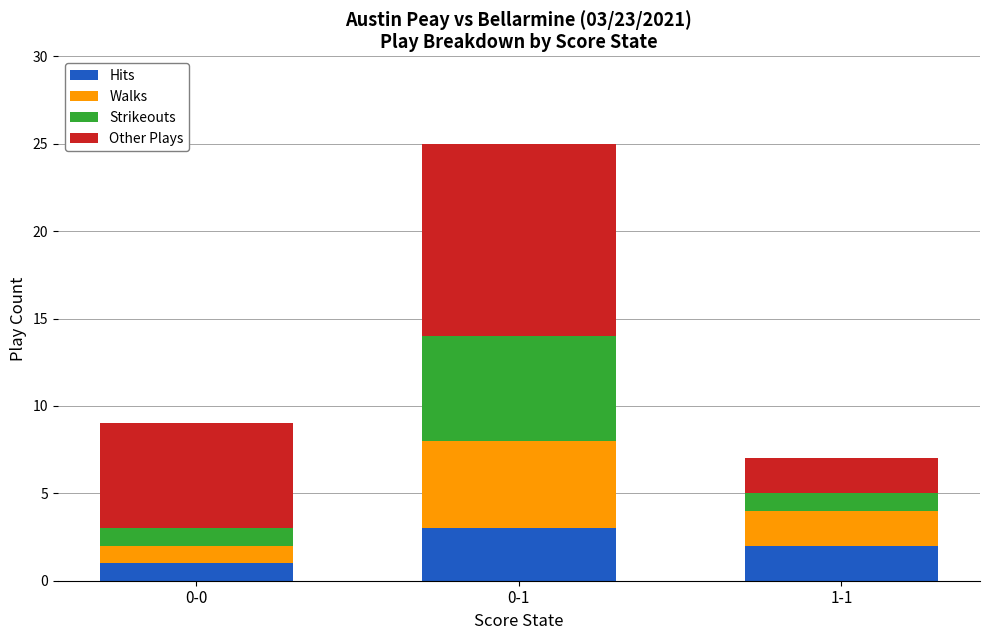

Is it true that Hits equals 2 at 1-1?

True